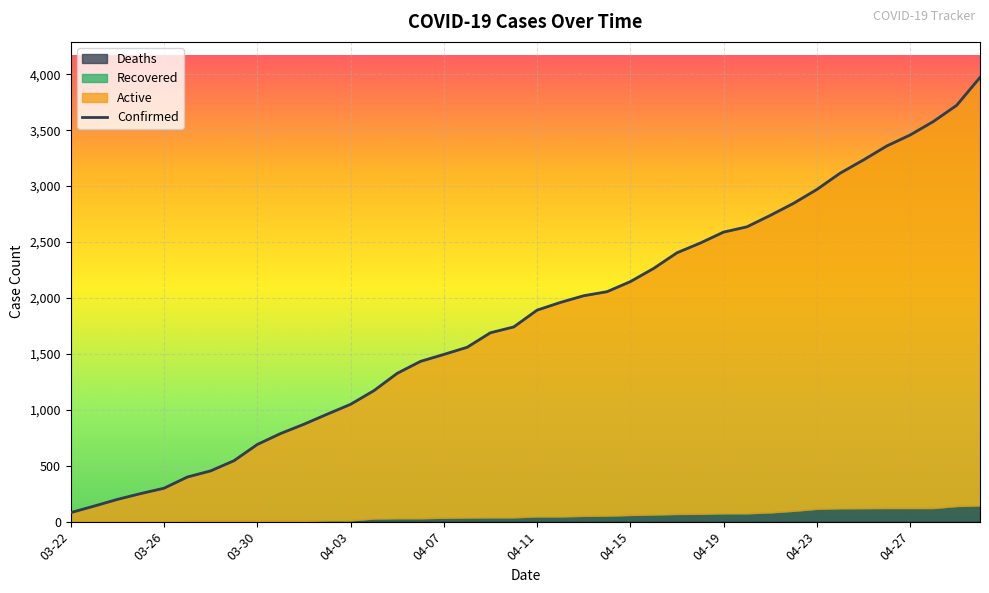

What is the average value of the Active series?

1762